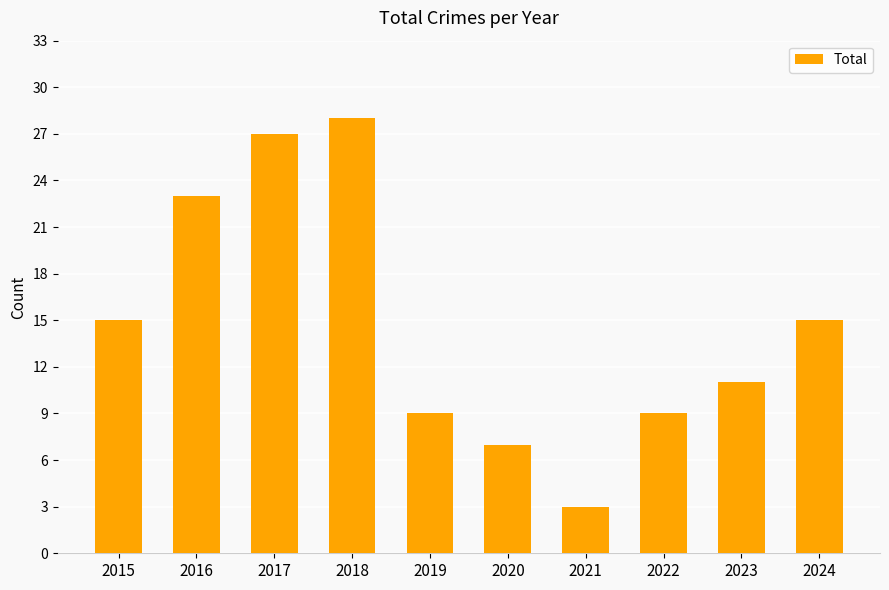

What is the value of the 7th bar from the left?

3